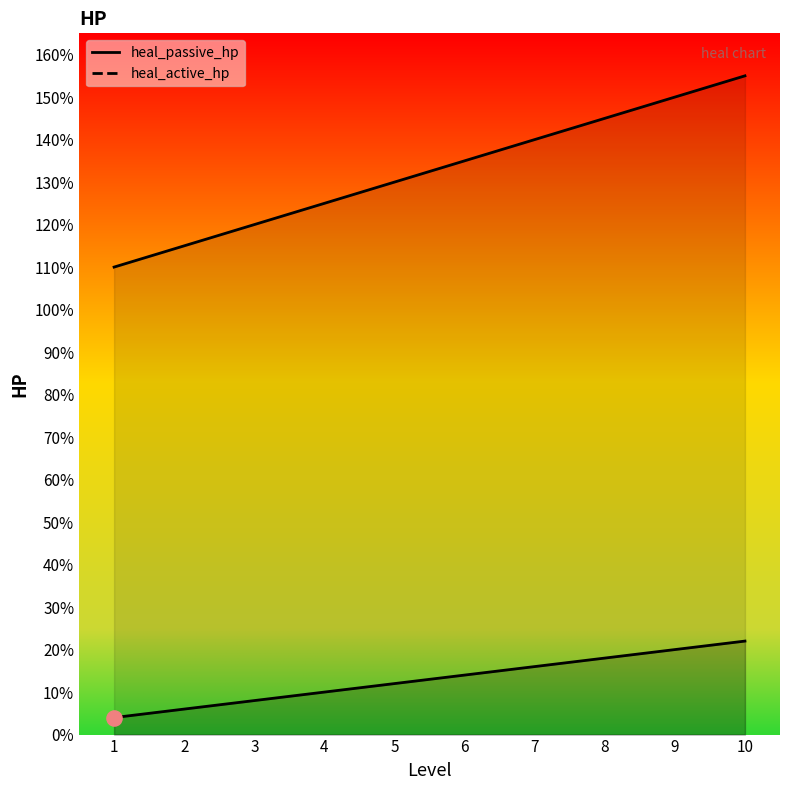

At which category is the sum across all series the highest?

10